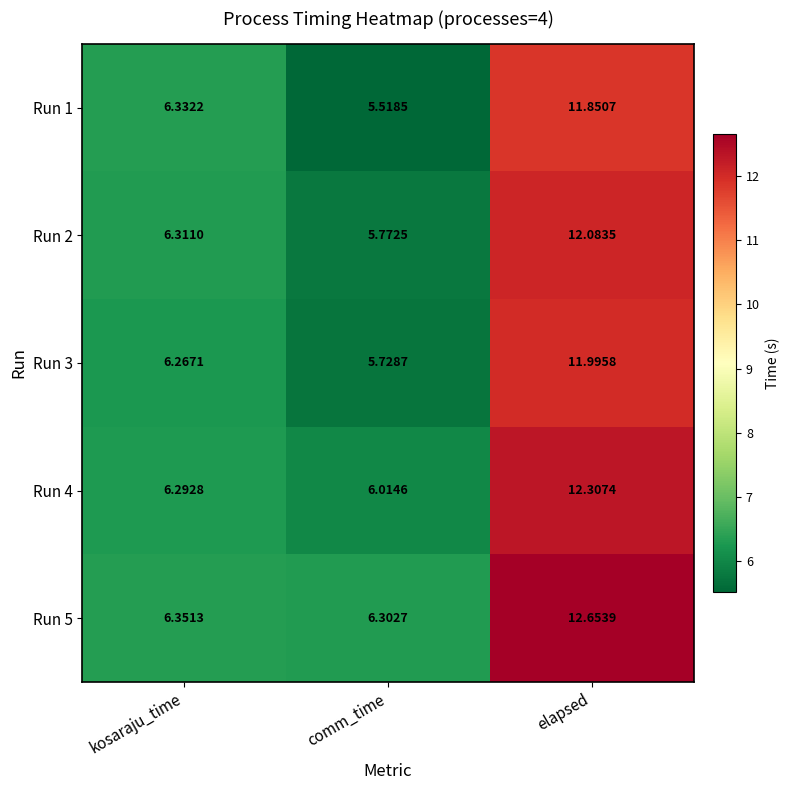

At which label is Run 5 closest to 9?

kosaraju_time